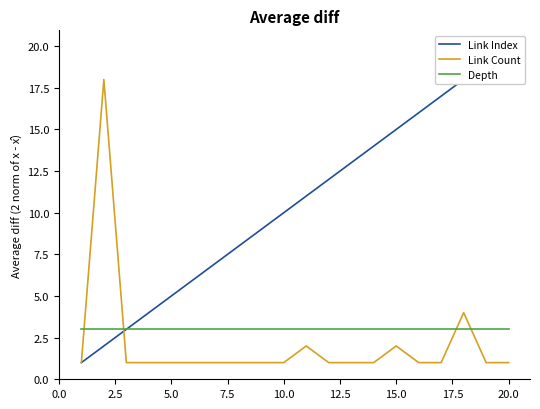

Which series ends up on top after the final intersection of Link Count and Depth?

Depth